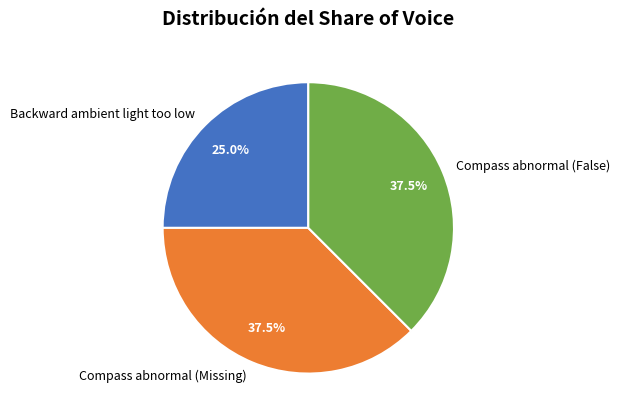

Which category has the smallest portion of the pie?

Backward ambient light too low